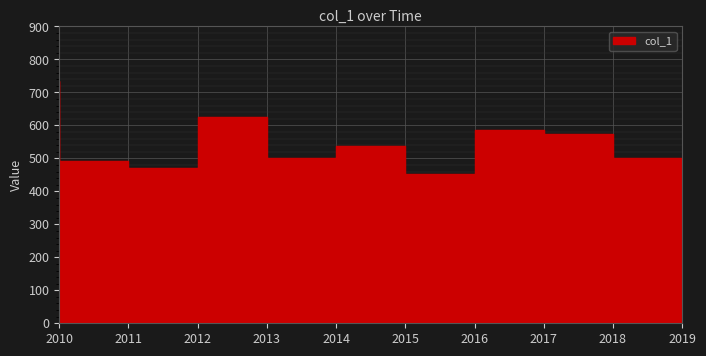

What is the change in value from 2011 to 2019?

+7.7